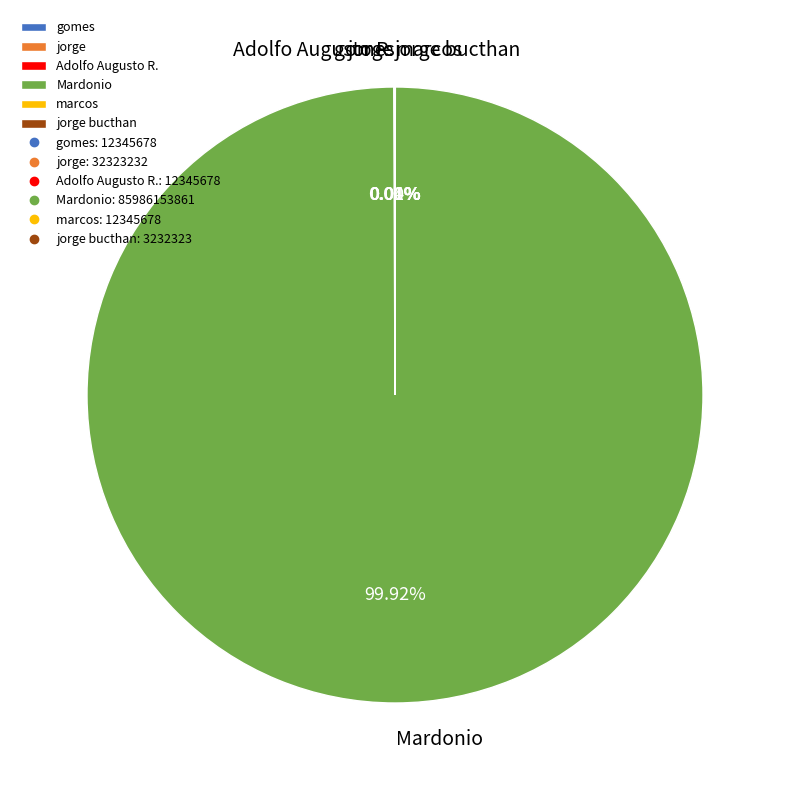

Is there any slice that represents more than half of the pie?

Yes